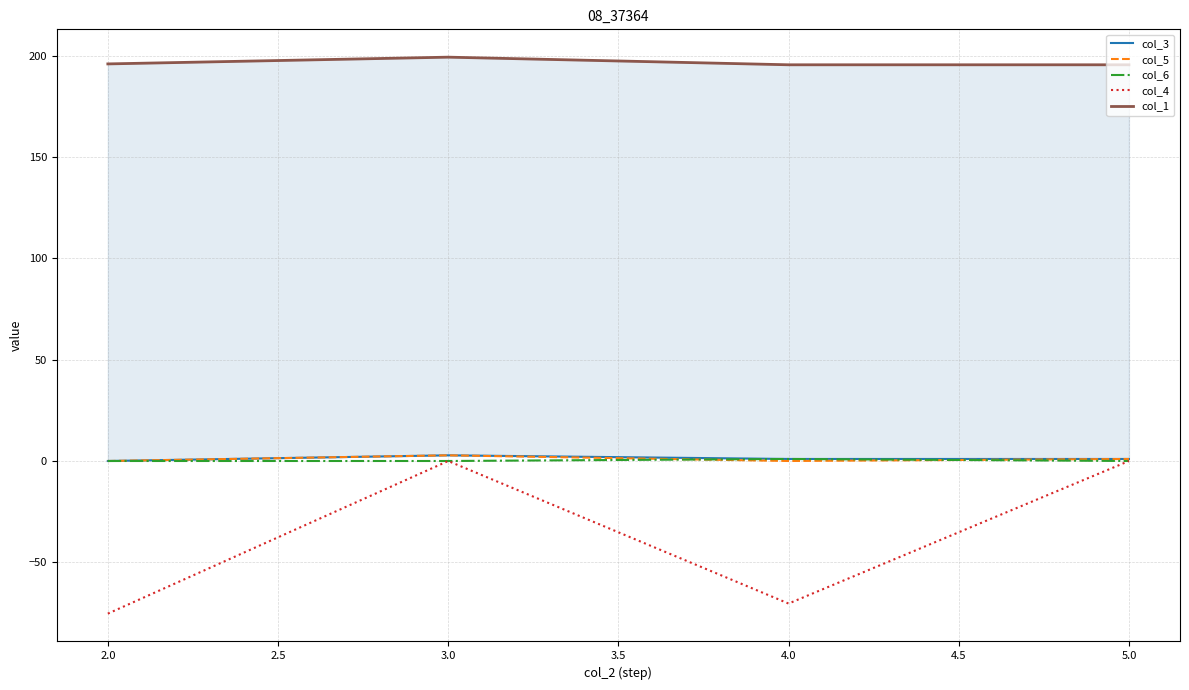

Count the number of categories in the chart.

4